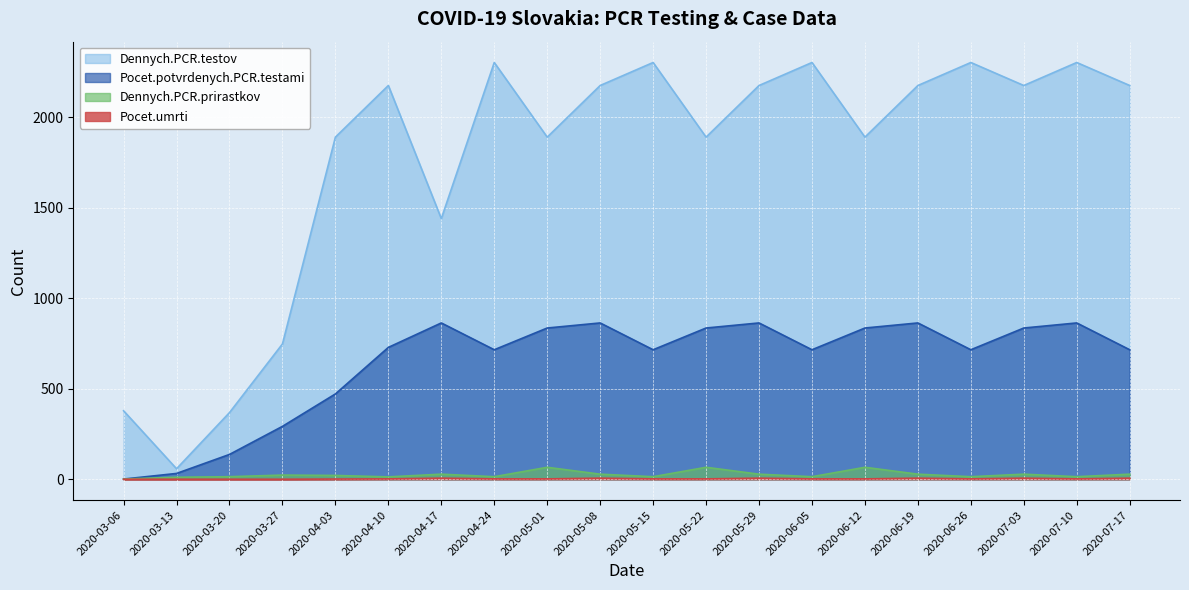

At which label does Dennych.PCR.prirastkov reach its minimum?

2020-03-06